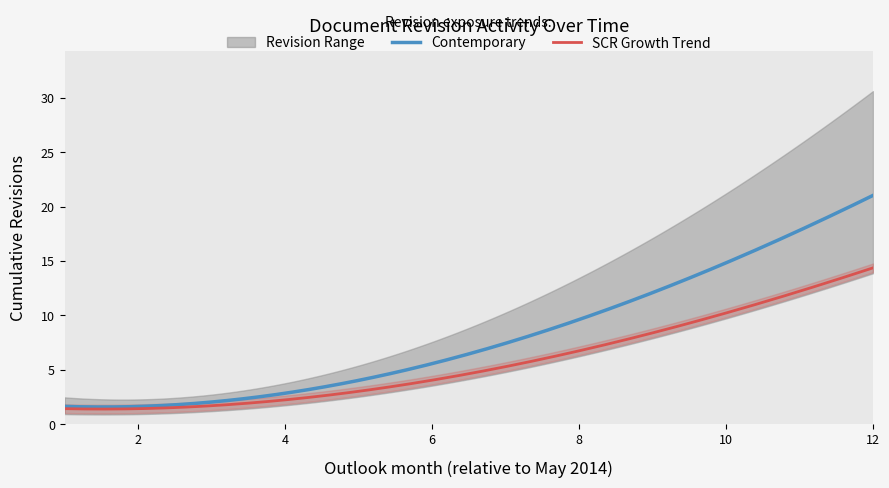

True or false: Cumulative Revisions and SCR Upper Band cross at least once.

False